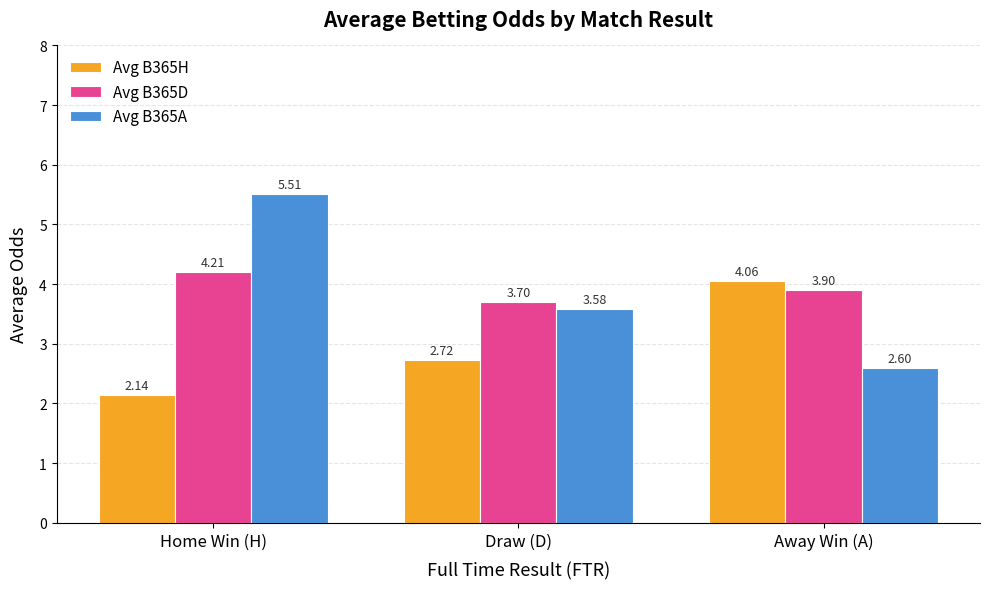

What is the spread (max minus min) of values at Away Win (A)?

1.5